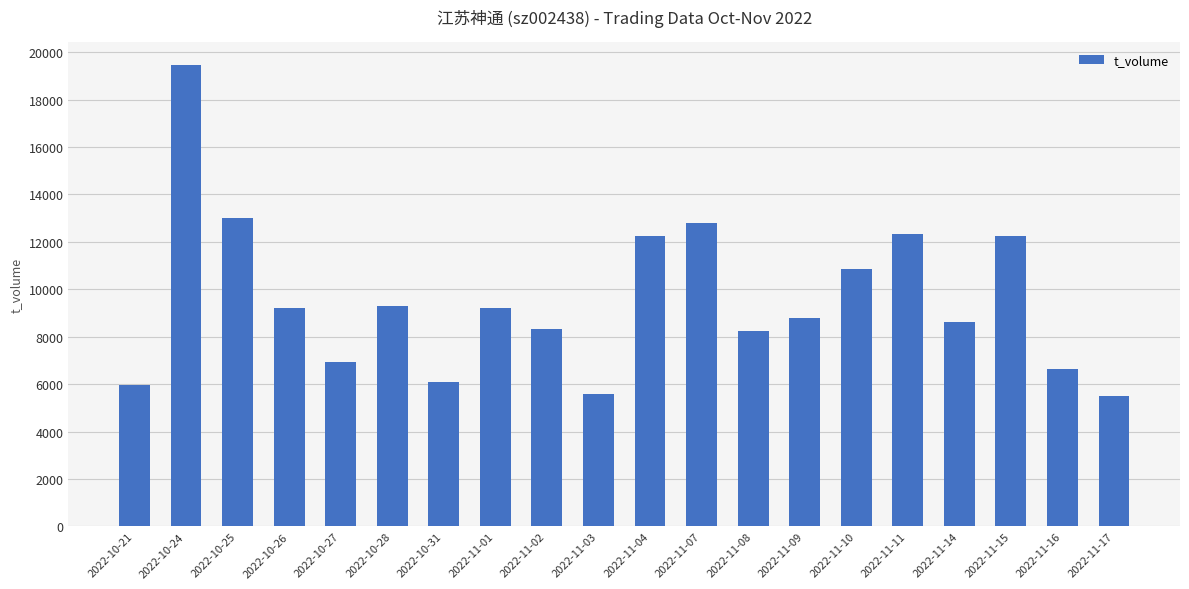

What is the label of the 3rd bar from the right?

2022-11-15